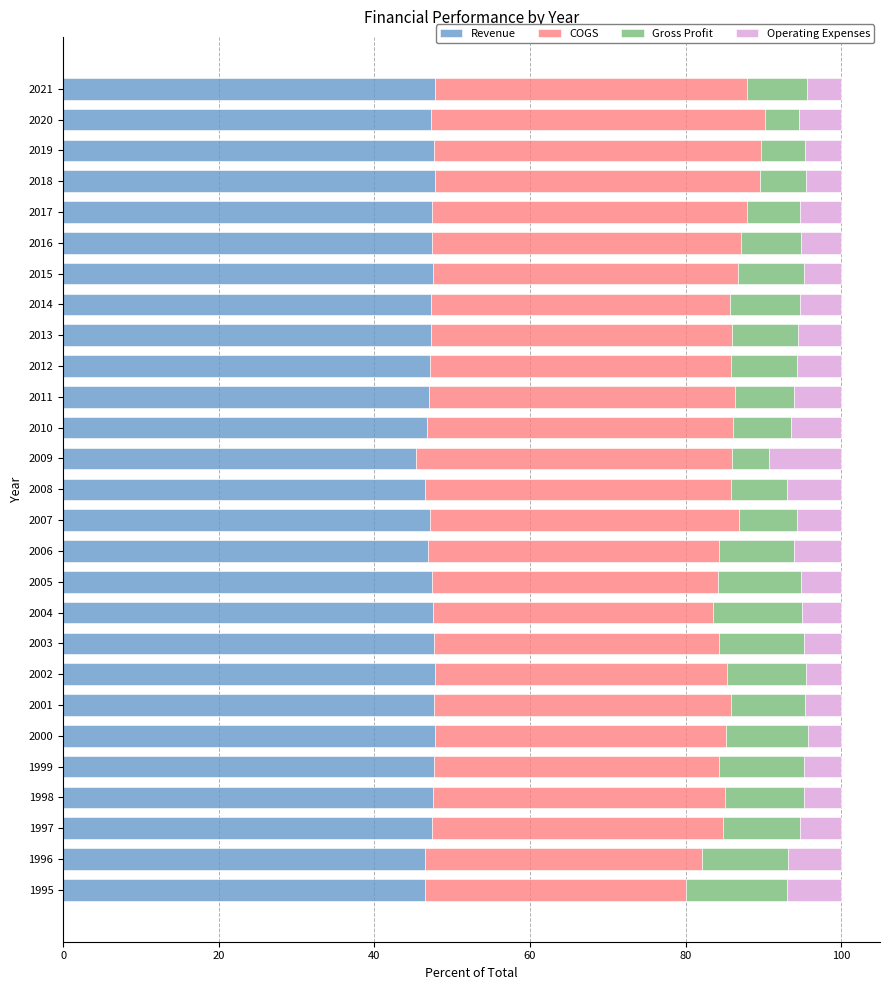

What is the minimum value for Revenue?

45.3